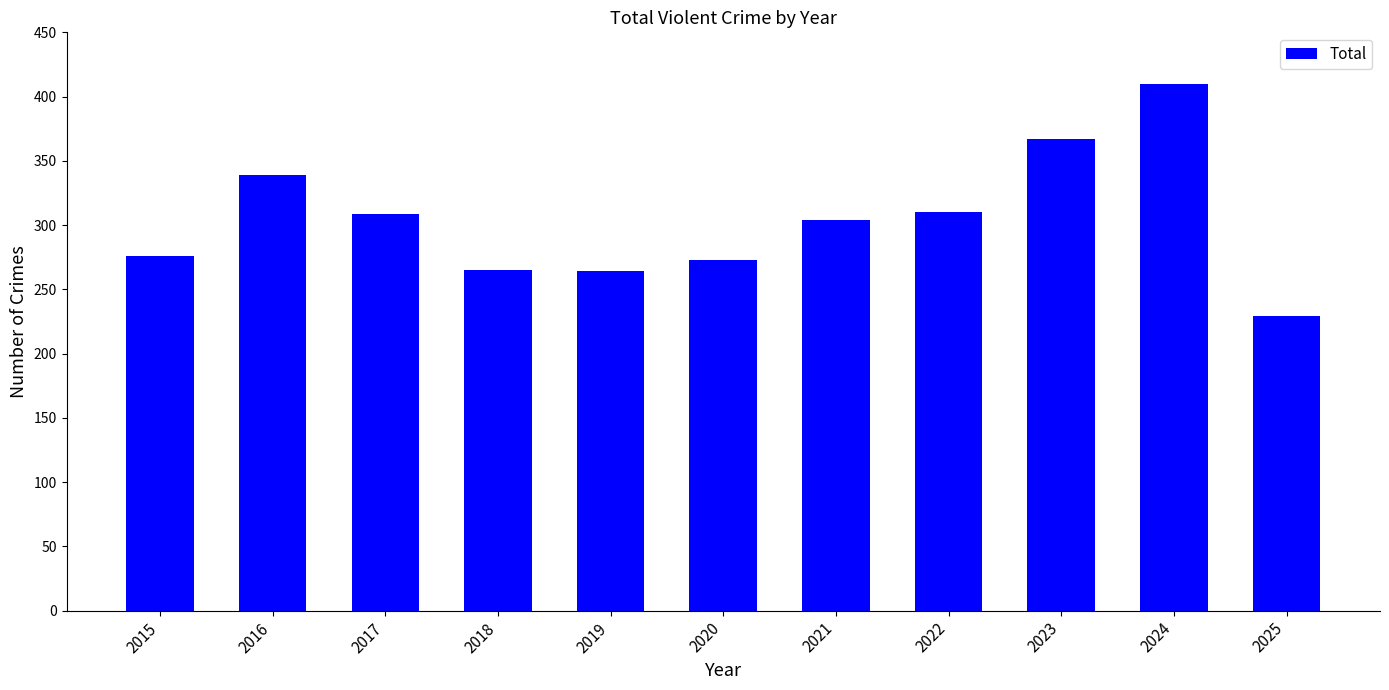

What is the minimum value shown in the chart?

229